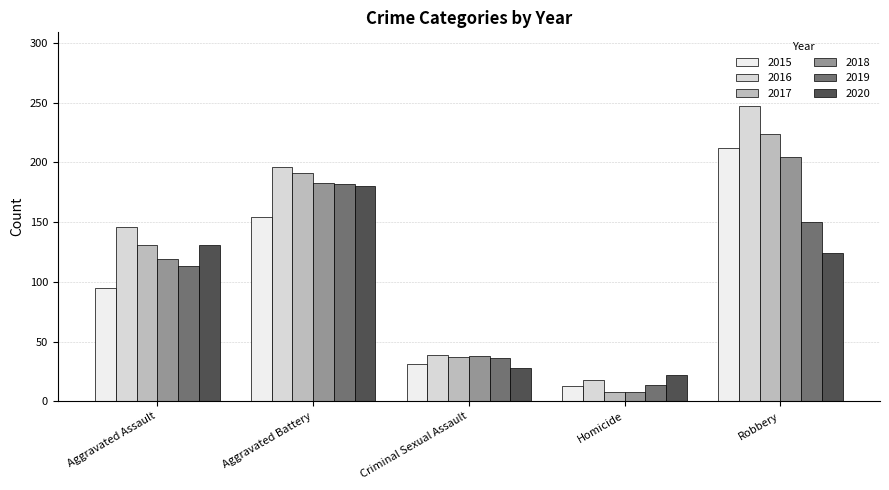

What is the highest value of the 2015 series?

212